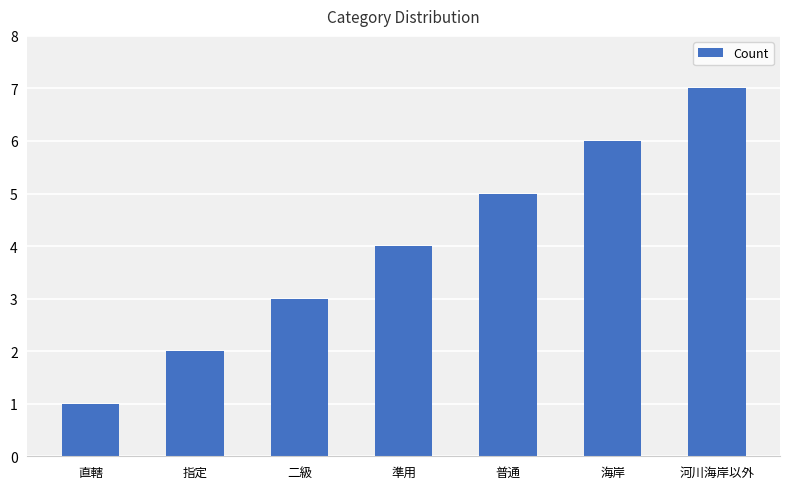

The chart shows a value of 1 at 準用. True or false?

False